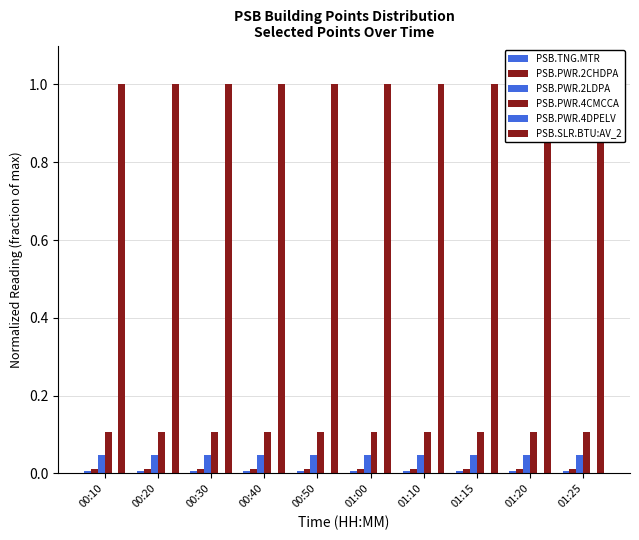

Reading left to right, what are all the values shown in this chart?

PSB.TNG.MTR: 0.0	0.0	0.0	0.0	0.0	0.0	0.0	0.0	0.0	0.0
PSB.PWR.2CHDPA: 0.0	0.0	0.0	0.0	0.0	0.0	0.0	0.0	0.0	0.0
PSB.PWR.2LDPA: 0.0	0.0	0.0	0.0	0.0	0.0	0.0	0.0	0.0	0.0
PSB.PWR.4CMCCA: 0.1	0.1	0.1	0.1	0.1	0.1	0.1	0.1	0.1	0.1
PSB.PWR.4DPELV: 0.0	0.0	0.0	0.0	0.0	0.0	0.0	0.0	0.0	0.0
PSB.SLR.BTU:AV_2: 1.0	1.0	1.0	1.0	1.0	1.0	1.0	1.0	1.0	1.0